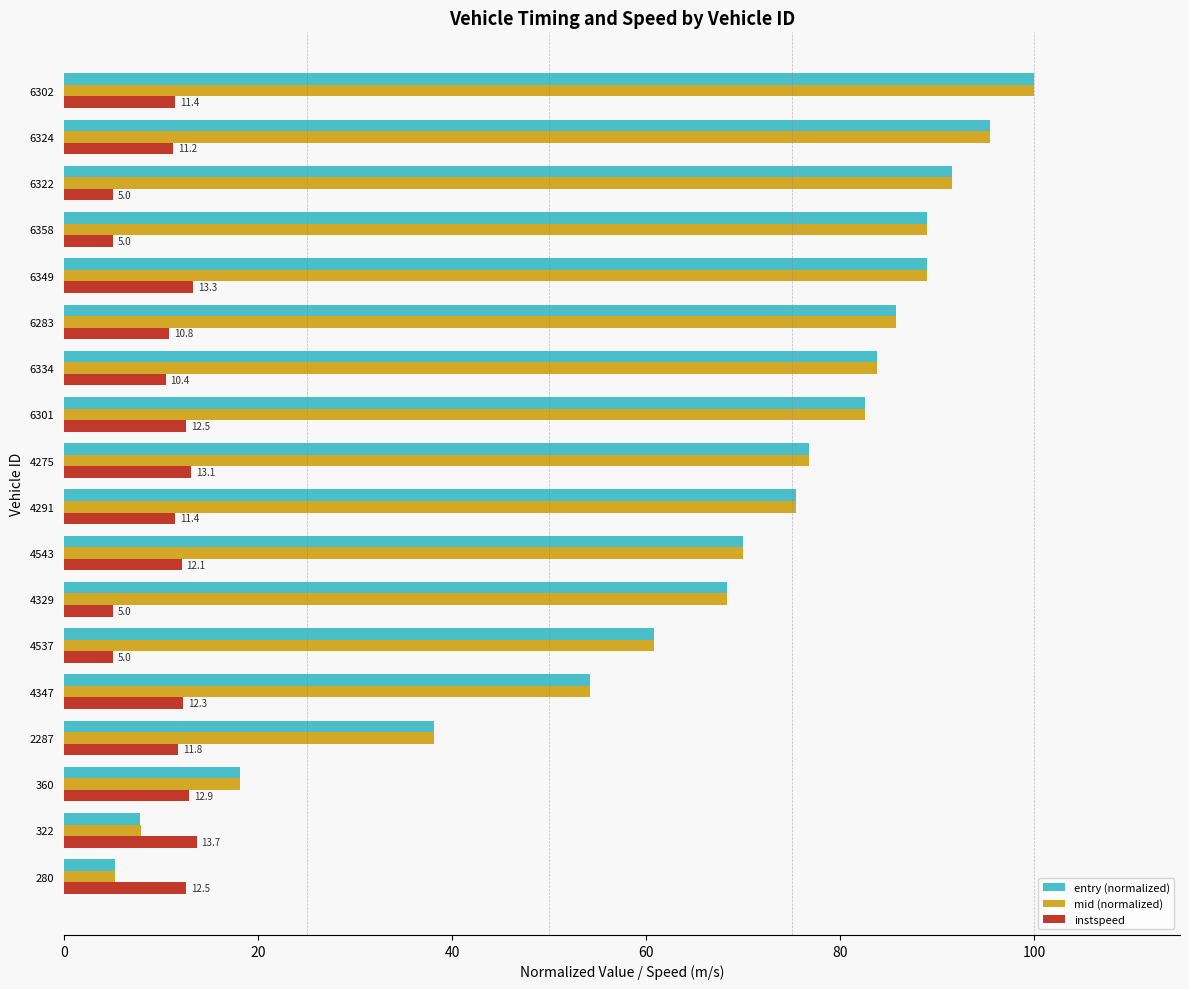

Count the number of data series in this chart.

3